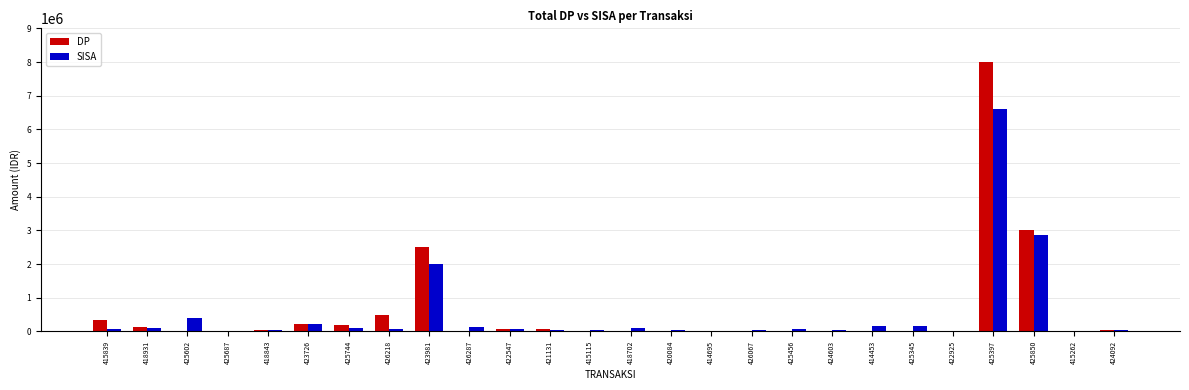

What is the sum of all SISA values?

13427500